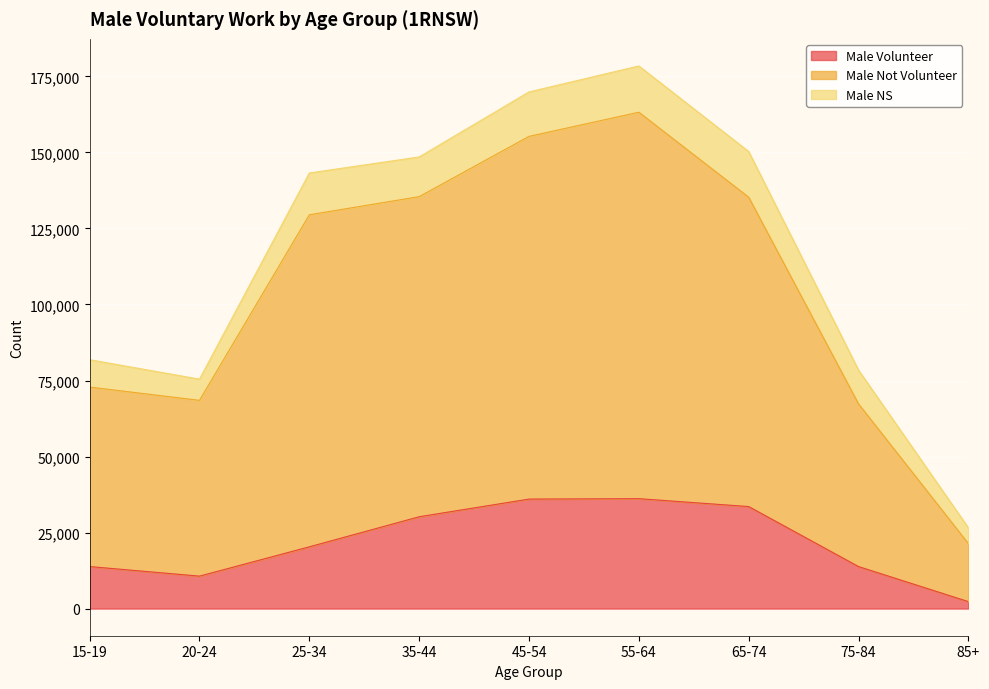

At how many categories does at least one series exceed 59598?

8